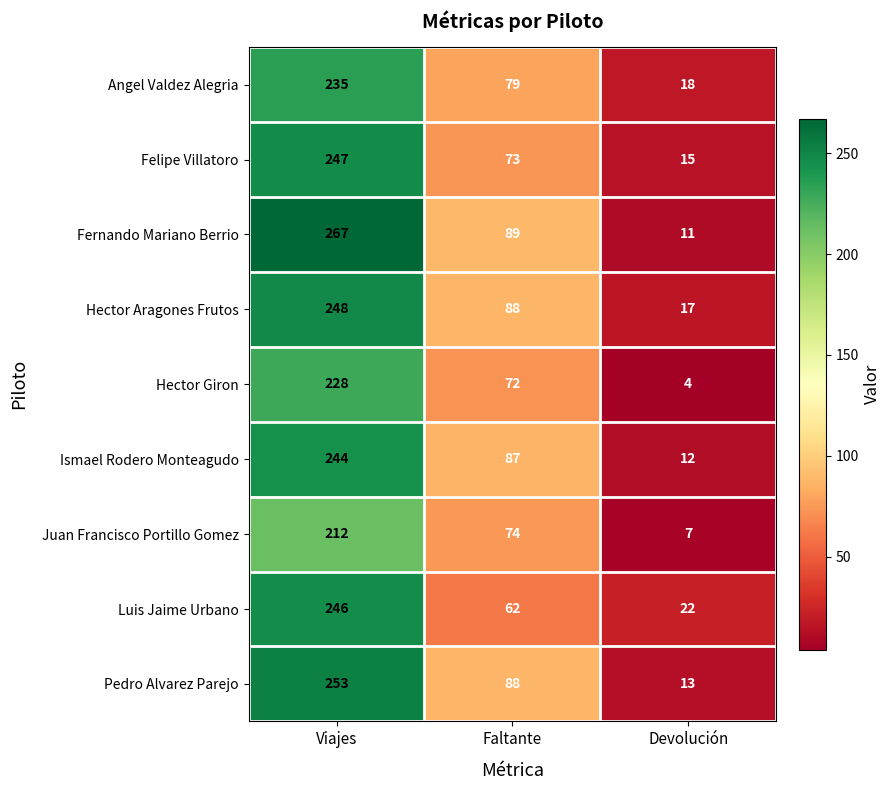

Reading left to right, what are all the values shown in this chart?

Angel Valdez Alegria: 235	79	18
Felipe Villatoro: 247	73	15
Fernando Mariano Berrio: 267	89	11
Hector Aragones Frutos: 248	88	17
Hector Giron: 228	72	4
Ismael Rodero Monteagudo: 244	87	12
Juan Francisco Portillo Gomez: 212	74	7
Luis Jaime Urbano: 246	62	22
Pedro Alvarez Parejo: 253	88	13